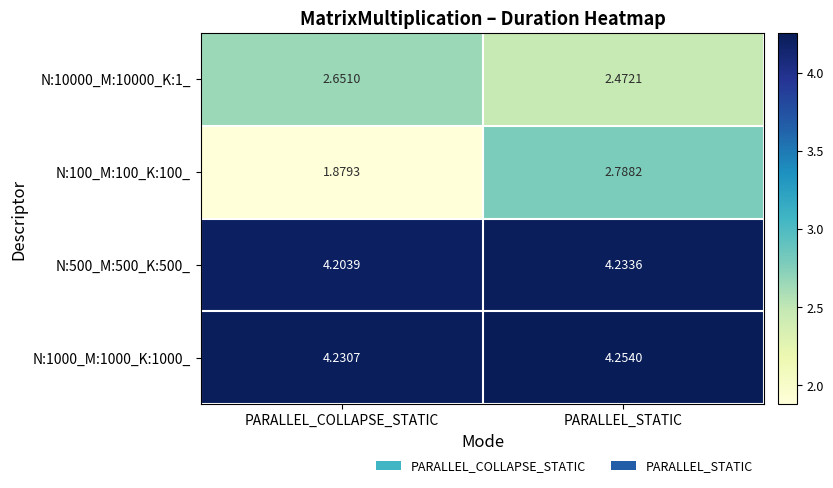

List the series in order of their peak value, lowest first.

N:10000_M:10000_K:1_, N:100_M:100_K:100_, N:500_M:500_K:500_, N:1000_M:1000_K:1000_